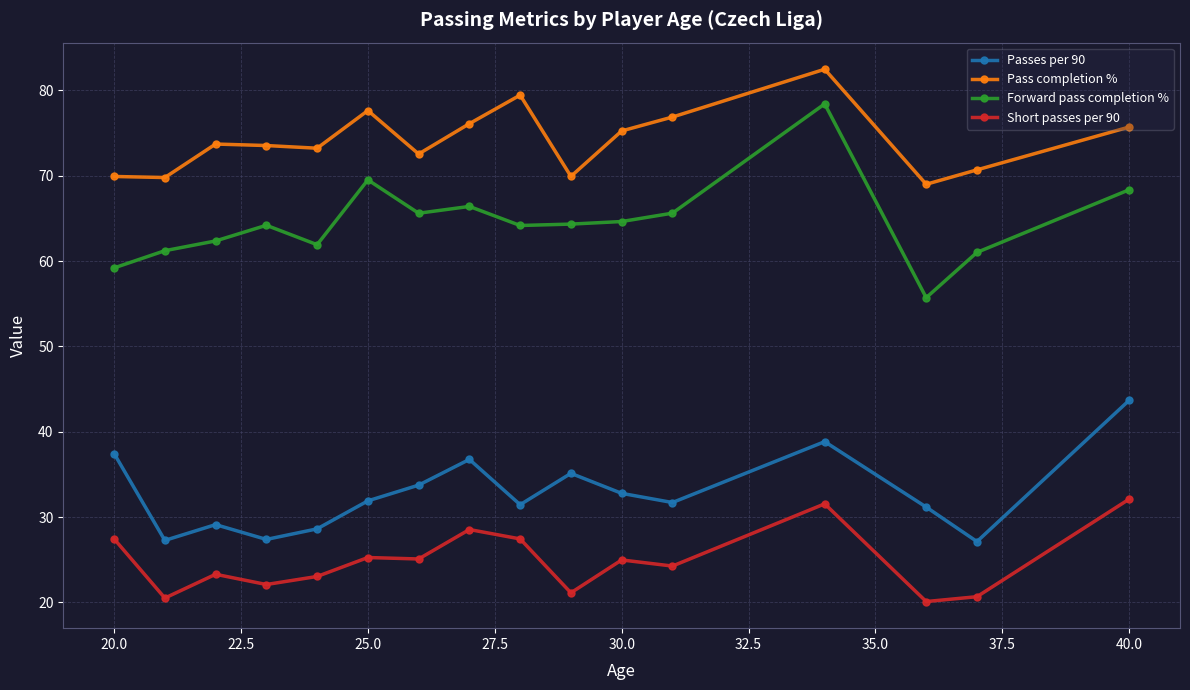

True or false: Forward pass completion % and Pass completion % cross at least once.

False